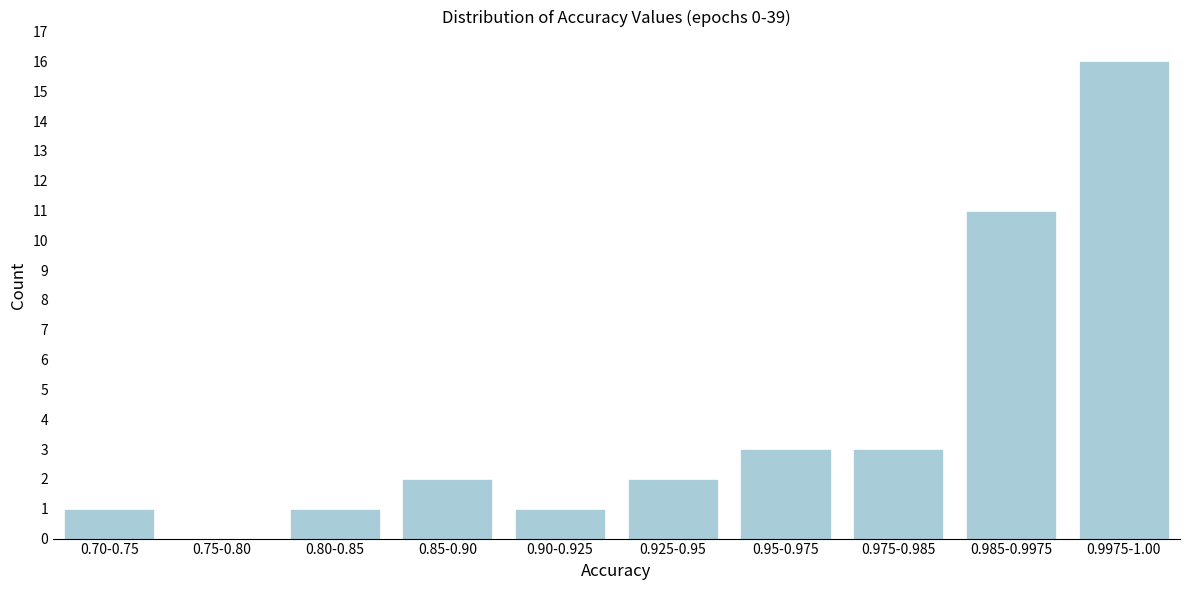

Reading left to right, what are all the values shown in this chart?

0.70-0.75=1	0.75-0.80=0	0.80-0.85=1	0.85-0.90=2	0.90-0.925=1	0.925-0.95=2	0.95-0.975=3	0.975-0.985=3	0.985-0.9975=11	0.9975-1.00=16